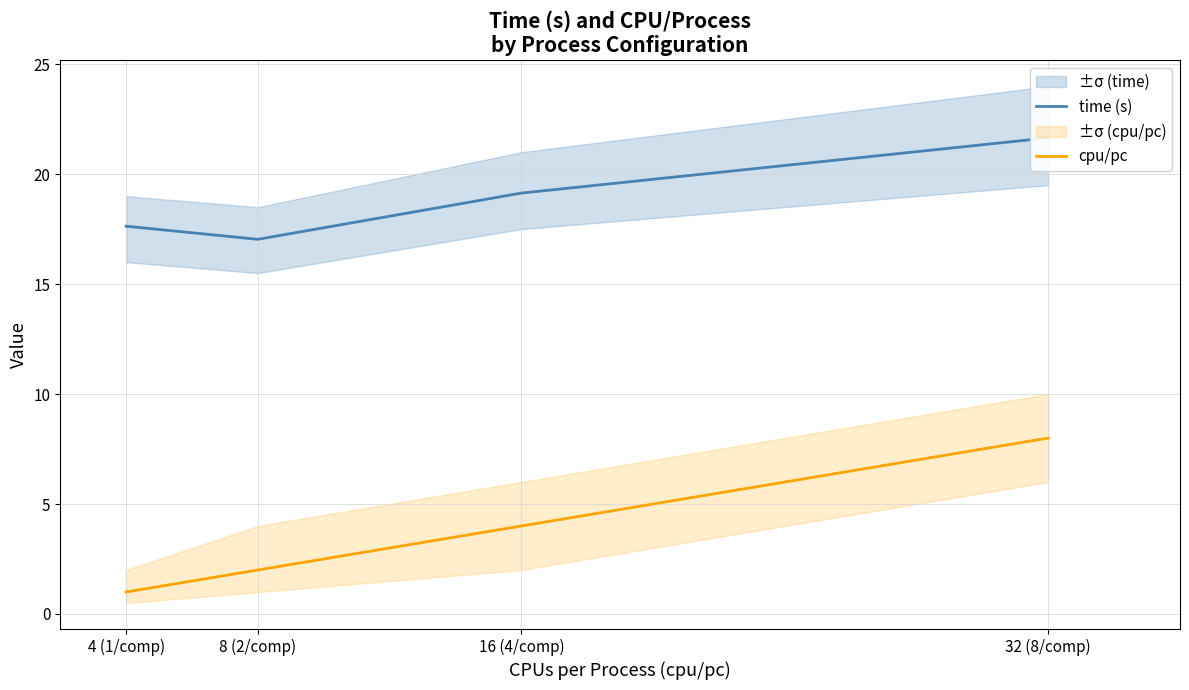

At which category is the sum across all series the highest?

32 (8/comp)